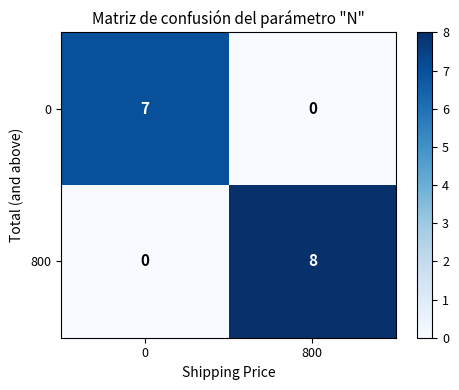

The value of 800 at 0 is 0. True or false?

True